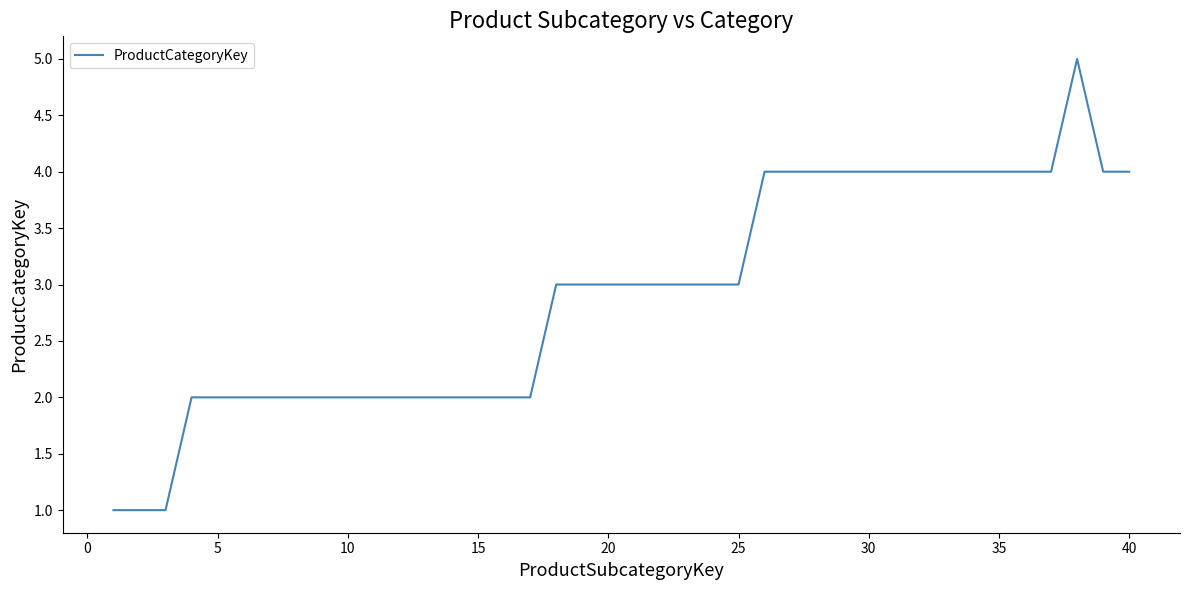

Is this an area chart (filled region under the line)?

No